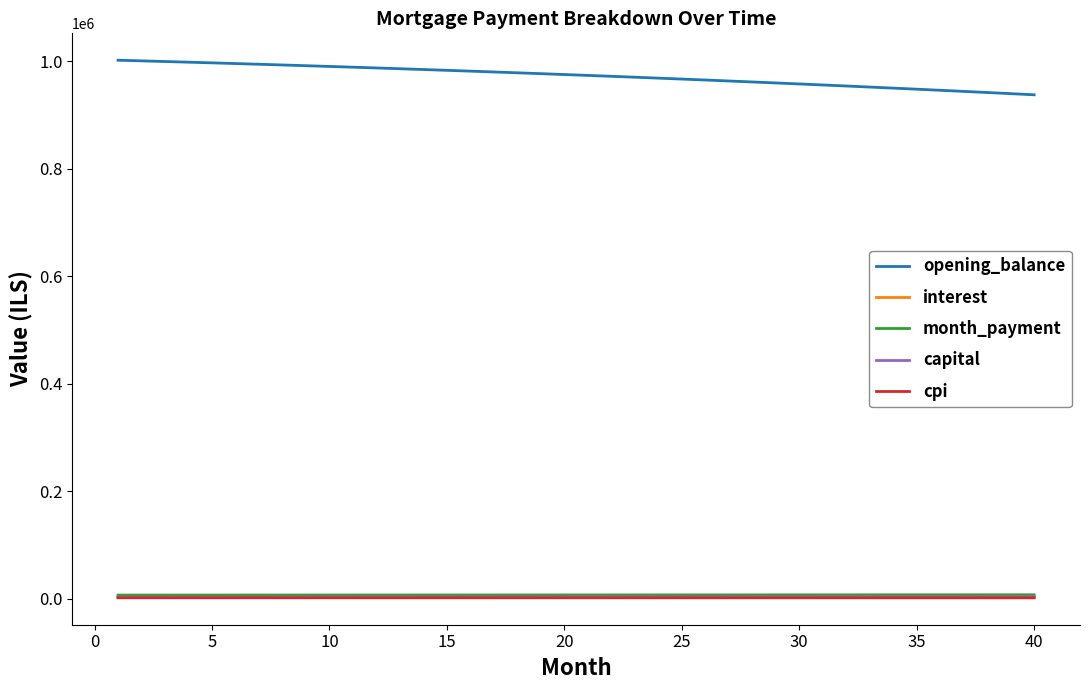

Which series has the largest total across all categories?

opening_balance